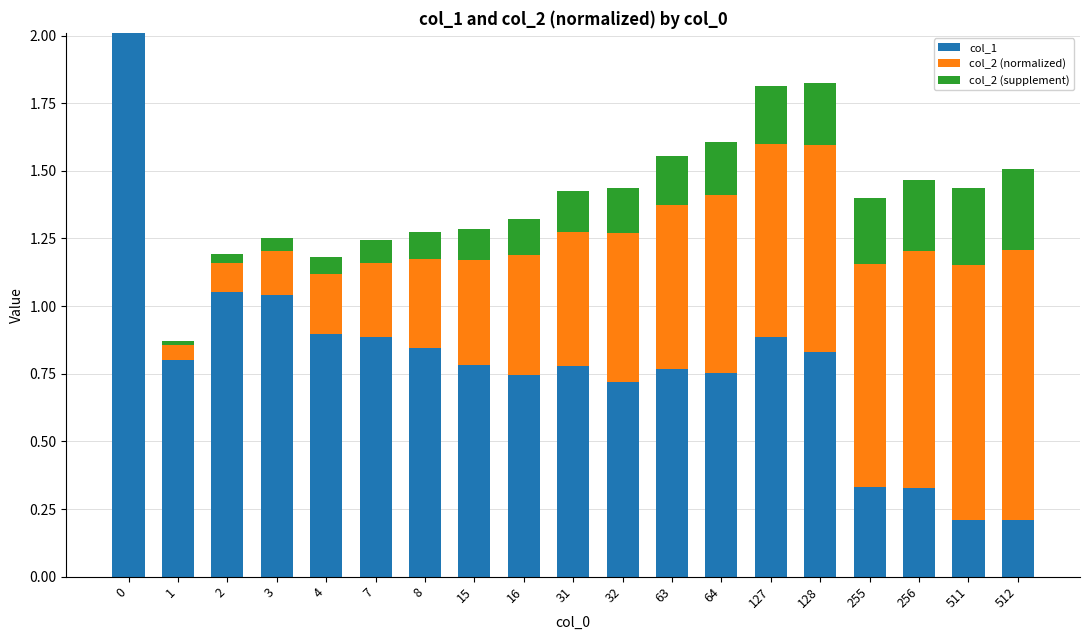

What are all the series names shown in the legend?

col_1, col_2 (normalized), col_2 (supplement)